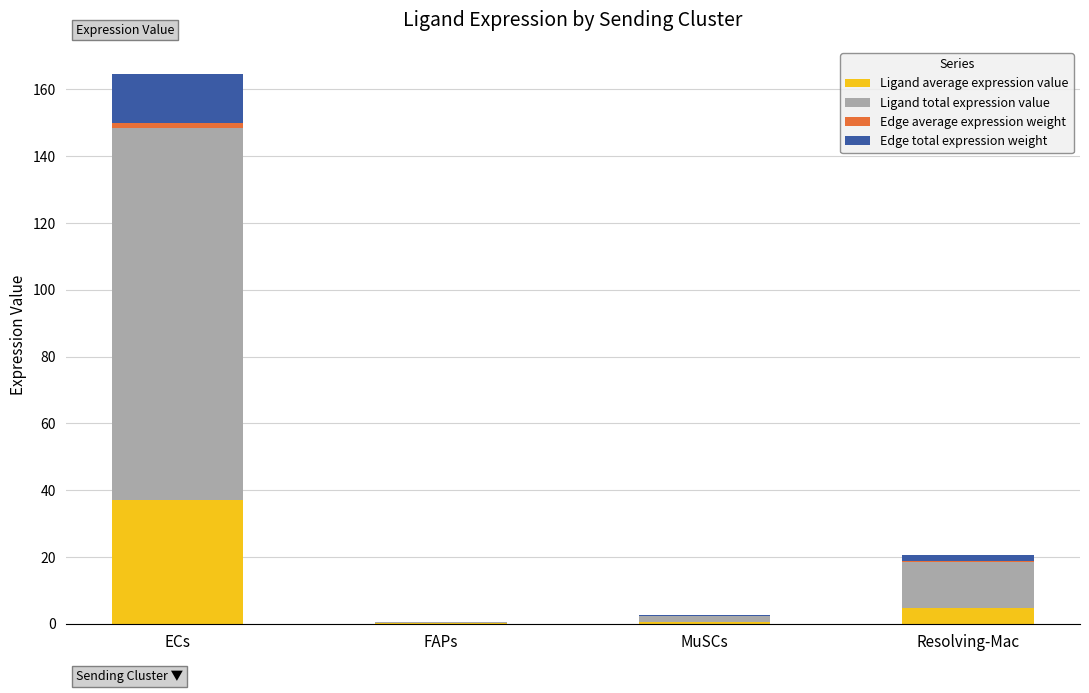

Count the number of data series in this chart.

4